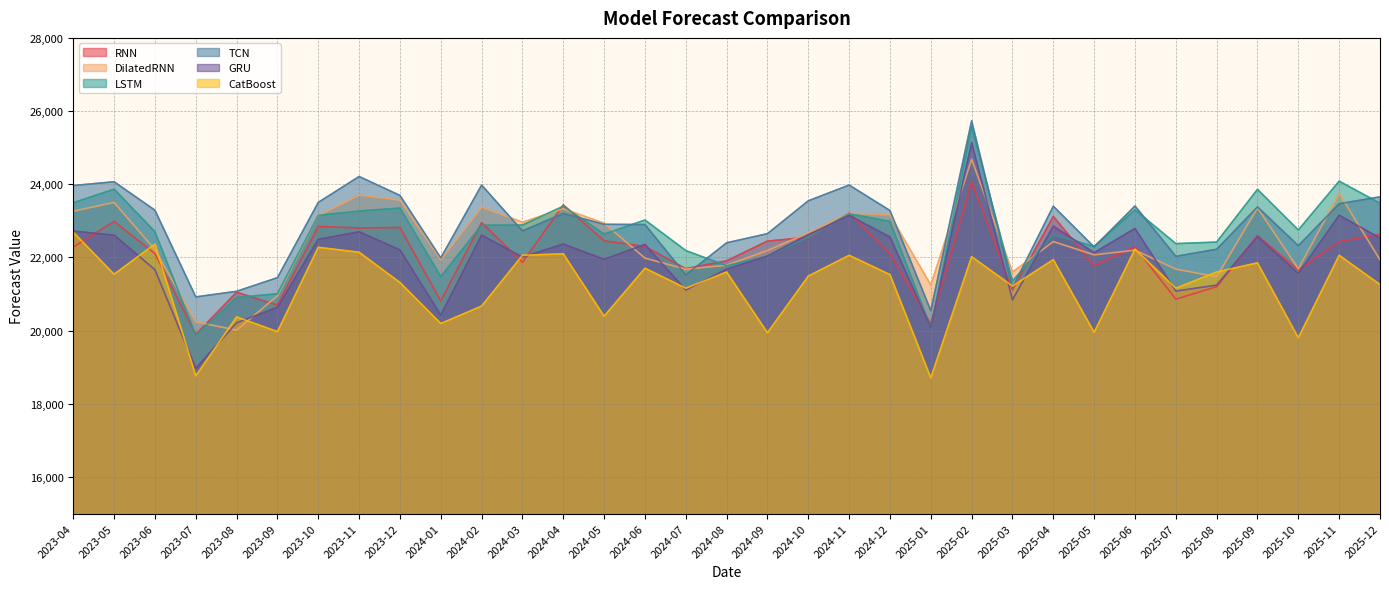

How many distinct data groups are displayed?

6